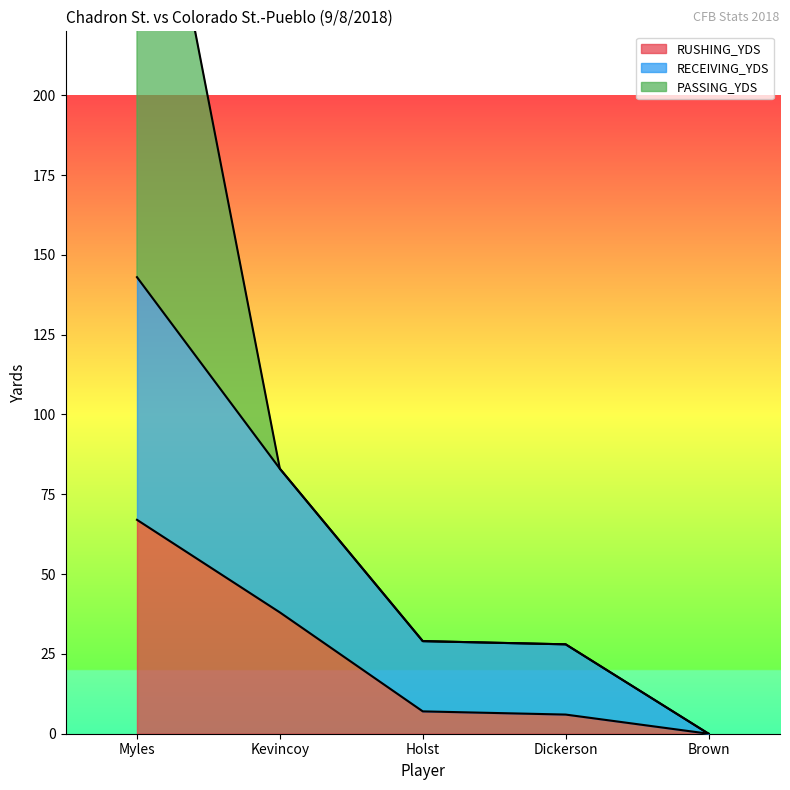

At how many categories does at least one series exceed 121?

1